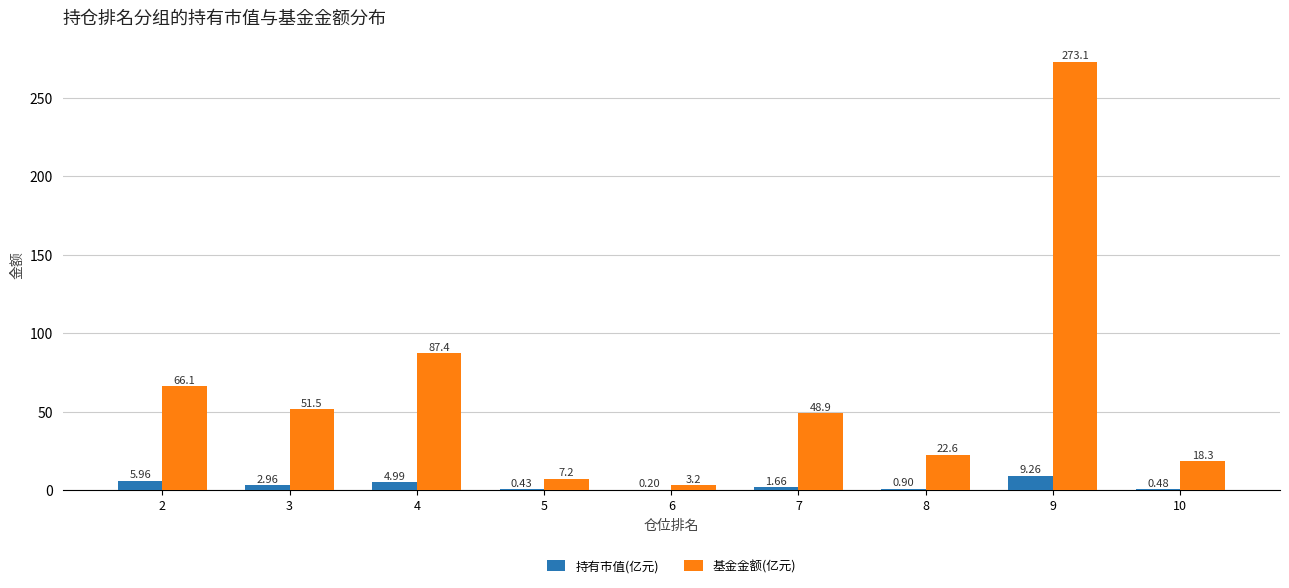

Which series has the largest total across all categories?

基金金额(亿元)